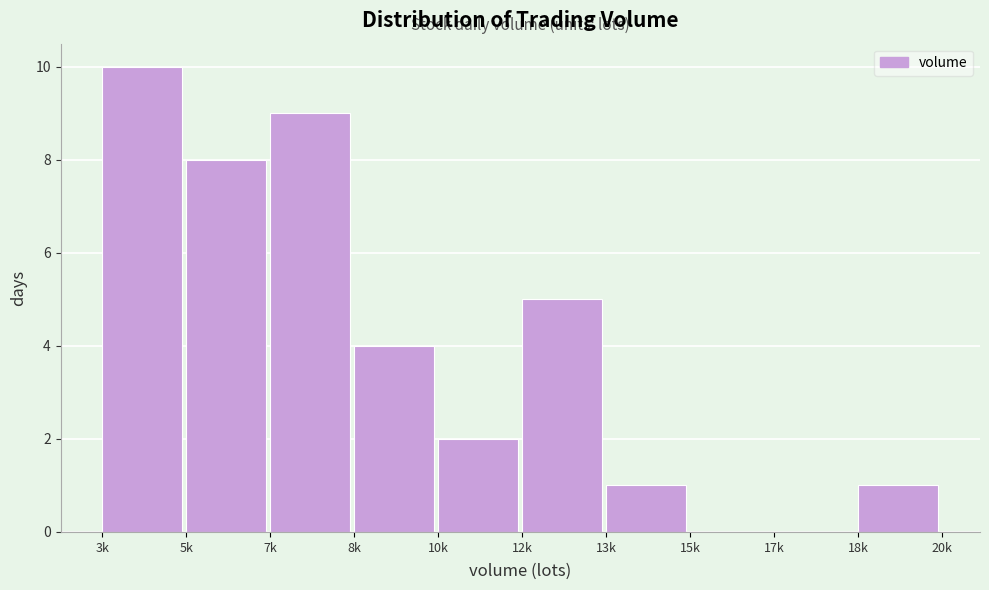

Reading left to right, list all the values displayed in this chart.

3k=10	5k=8	7k=9	8k=4	10k=2	12k=5	13k=1	15k=0	17k=0	18k=1